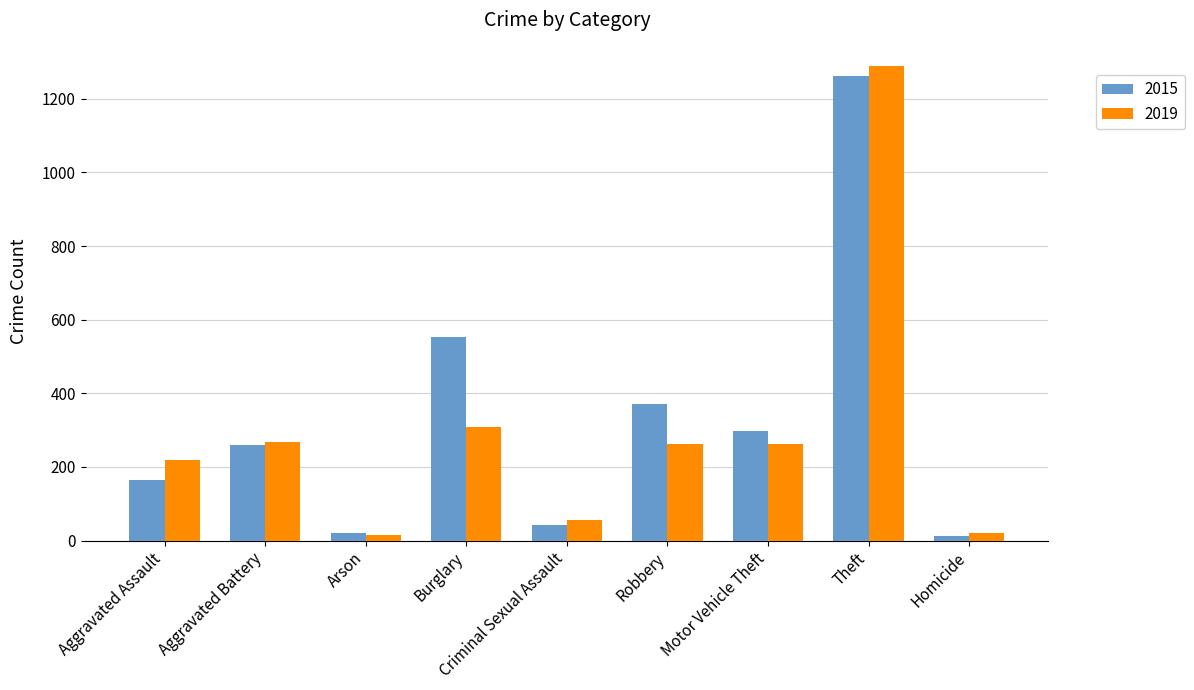

Does the chart contain any negative values?

No